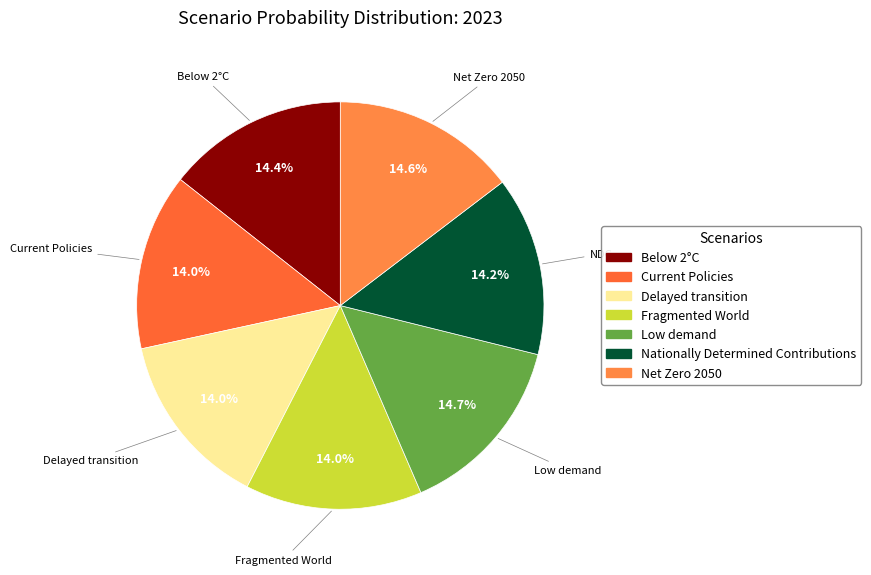

Count the number of slices in the pie.

7